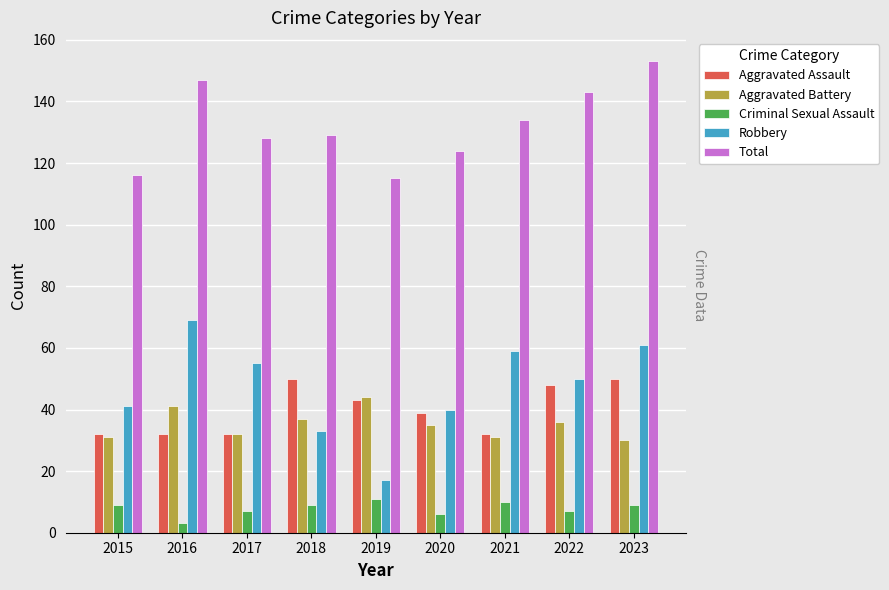

Which series changed the most between 2020 and 2022?

Total